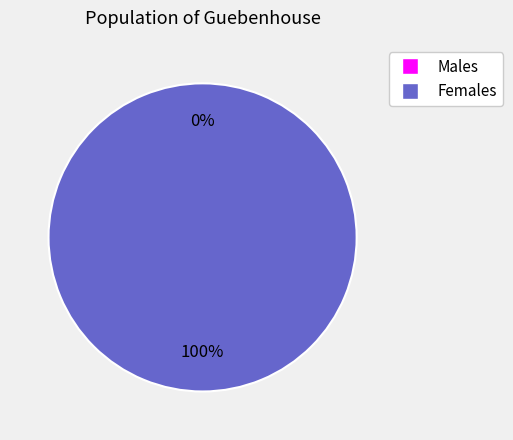

The 1642551679 slice represents 99% of the pie. True or false?

False